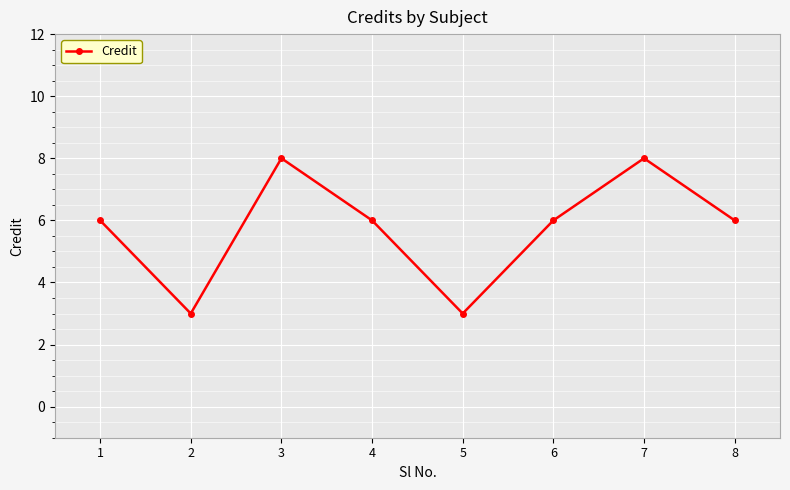

What is the value of the 4th point from the left?

6